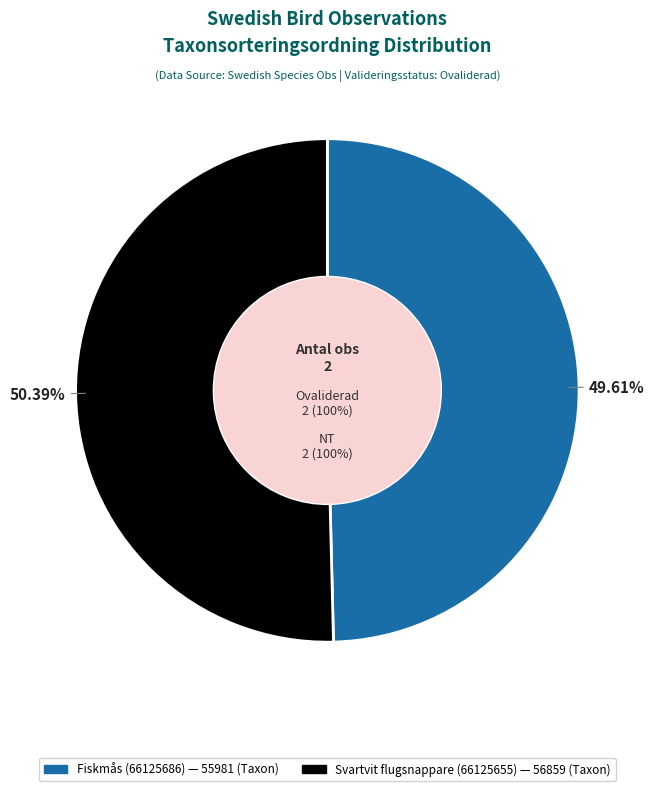

Is it true that Fiskmås (66125686) is 44% of the pie?

False